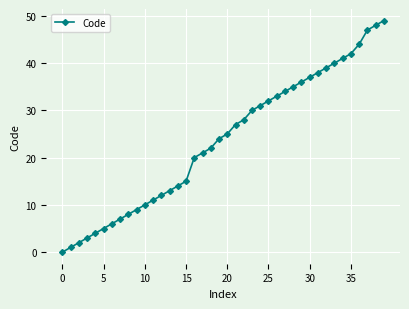

What is the value of the 17th point from the left?

20